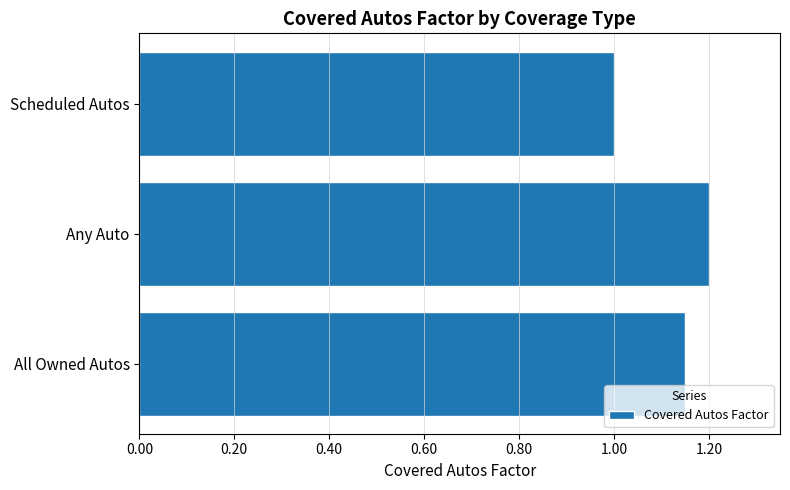

Is it true that the value at Scheduled Autos is 1.0?

True